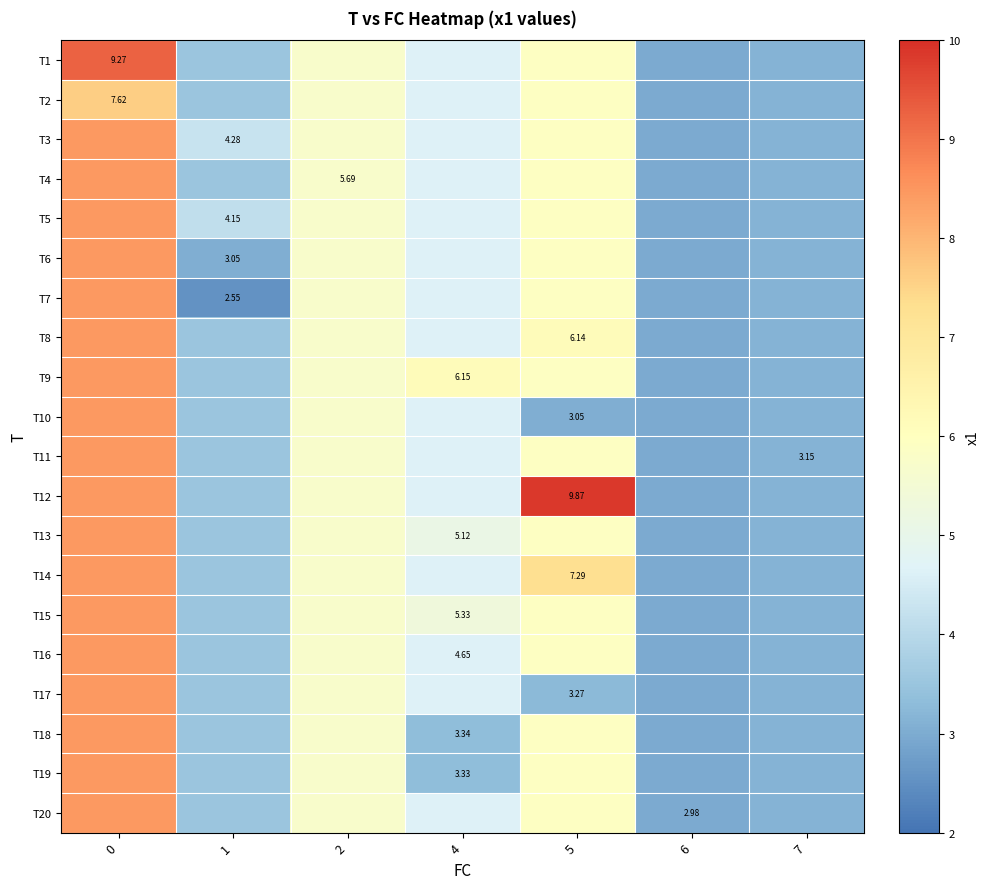

Count the number of data series in this chart.

20